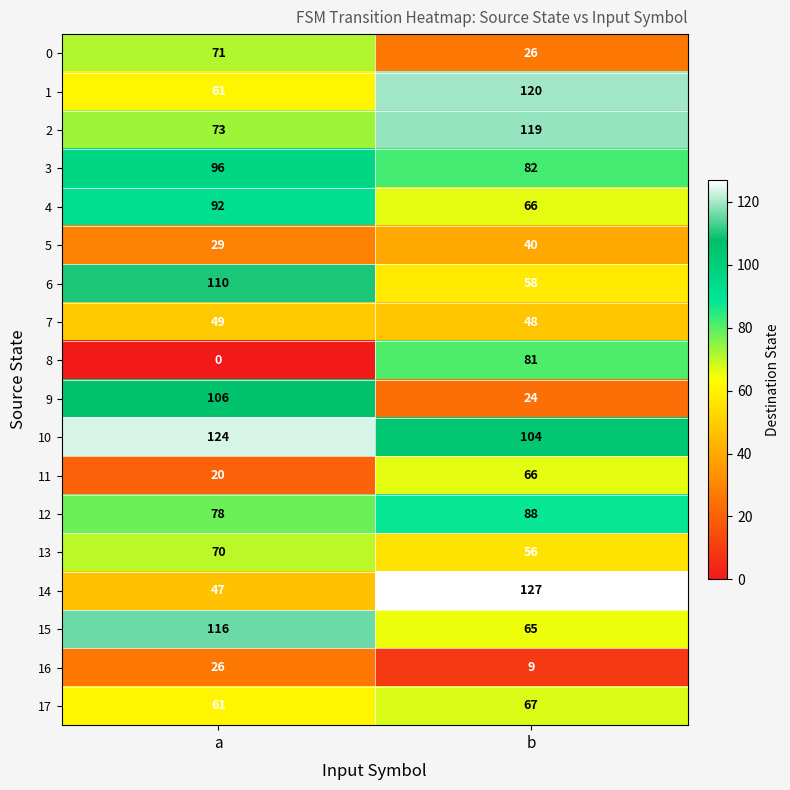

What is the spread (max minus min) of values at b?

118